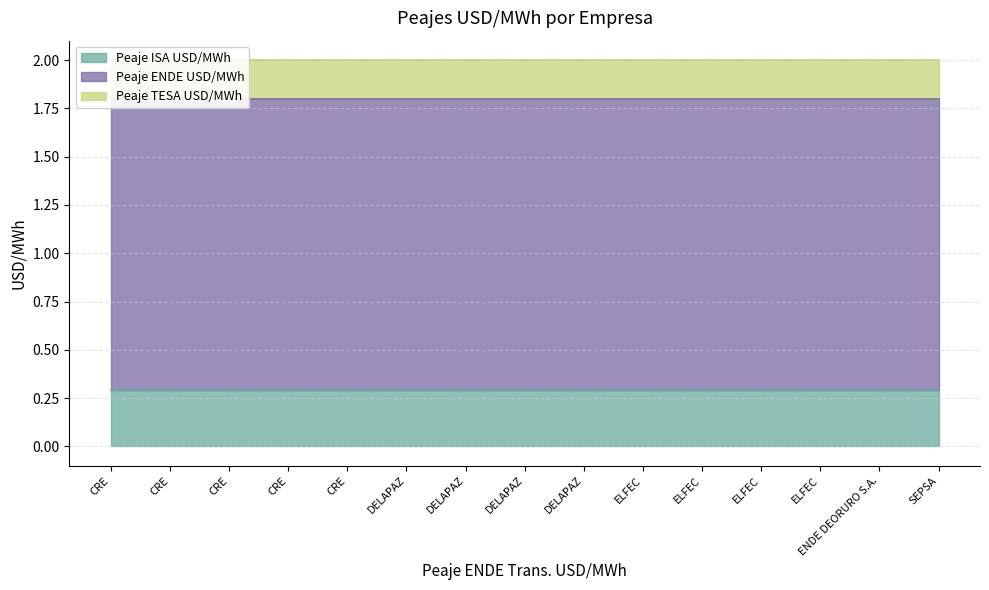

Which category has the highest value in the Peaje TESA USD/MWh series?

CRE